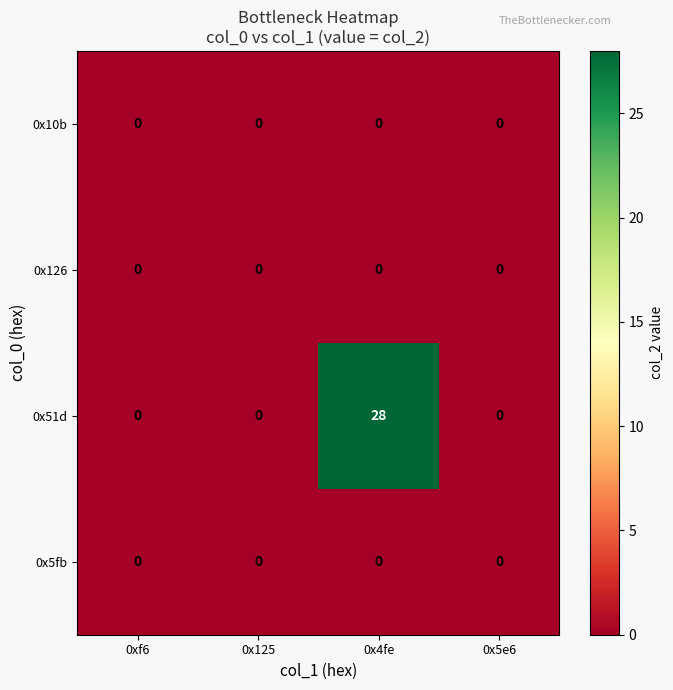

At how many categories does at least one series exceed 17?

1